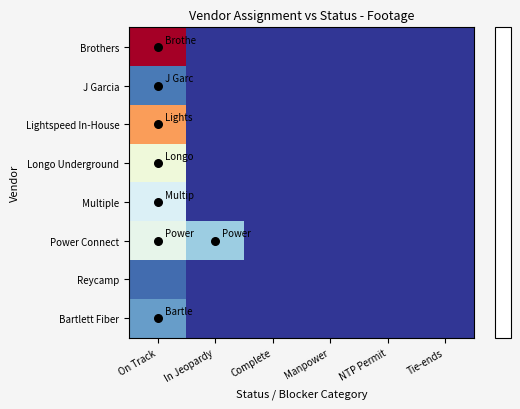

Rank the series by their maximum value, from lowest to highest.

Reycamp, J Garcia, Bartlett Fiber, Multiple, Power Connect, Longo Underground, Lightspeed In-House, Brothers